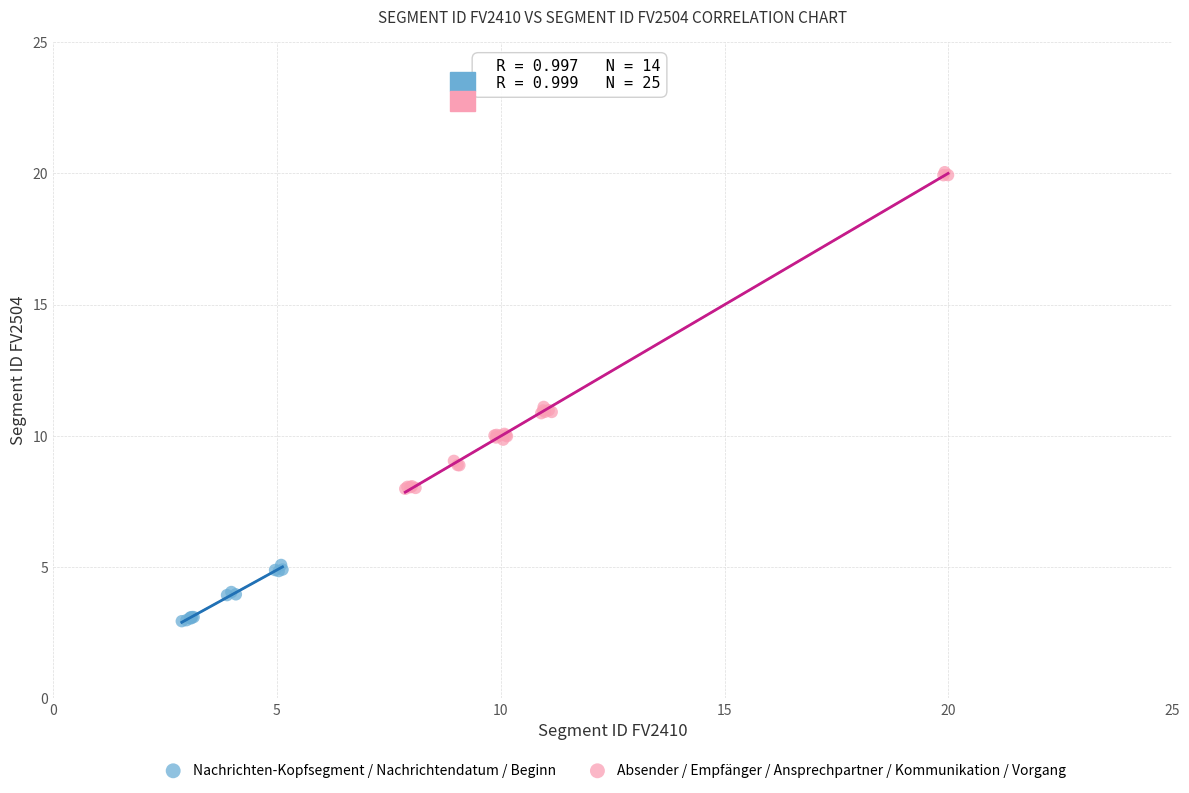

Which series reaches the maximum Y coordinate?

Absender / Empfänger / Ansprechpartner / Kommunikation / Vorgang